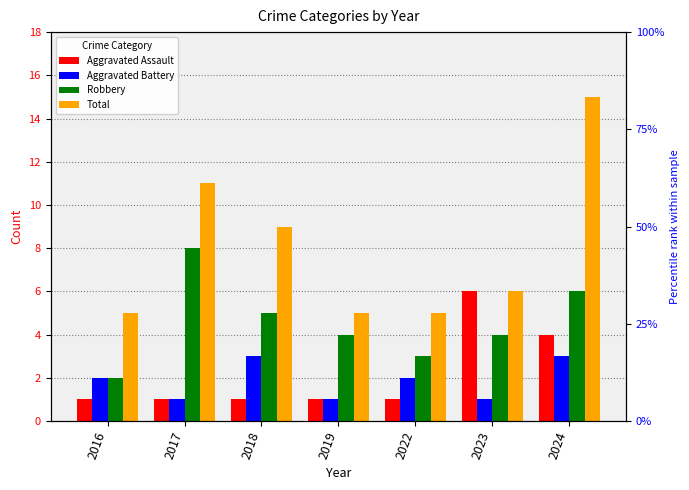

Which label corresponds to the smallest value in the chart?

2016